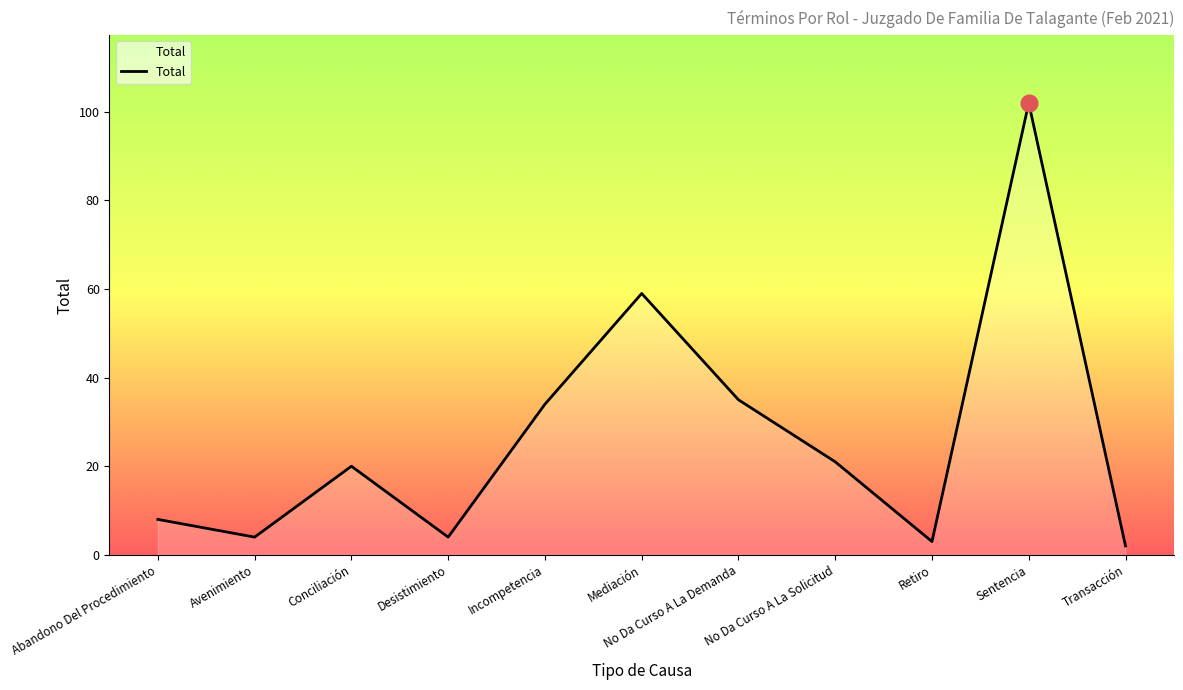

True or false: the data shows 4 at Abandono Del Procedimiento.

False